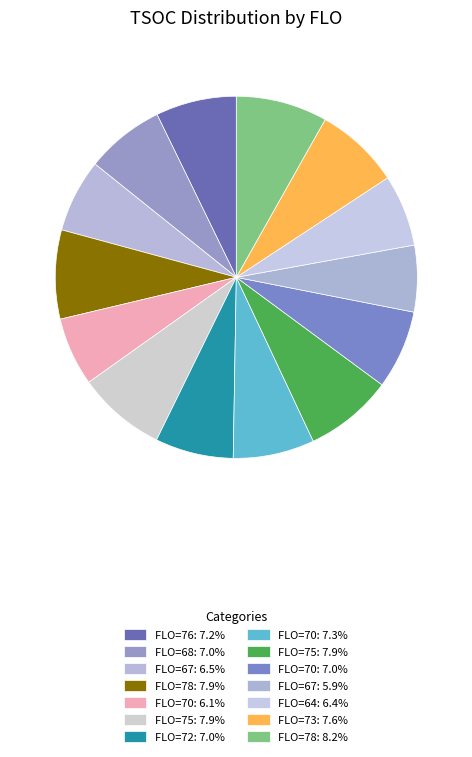

Count the number of slices in the pie.

14